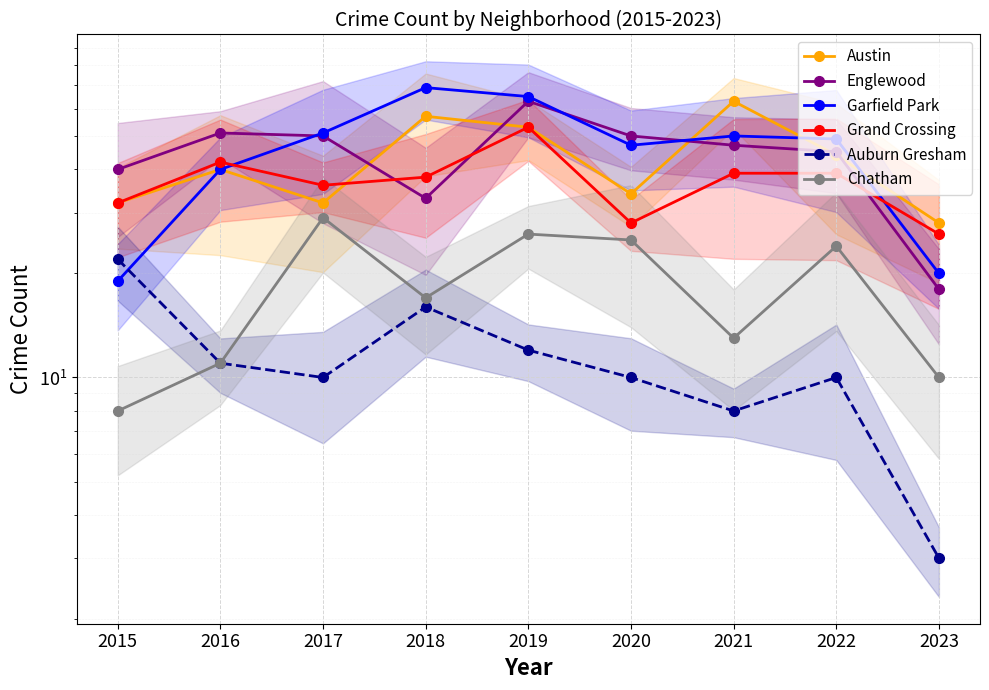

What is the value of the Garfield Park point at the 2nd from the left?

40